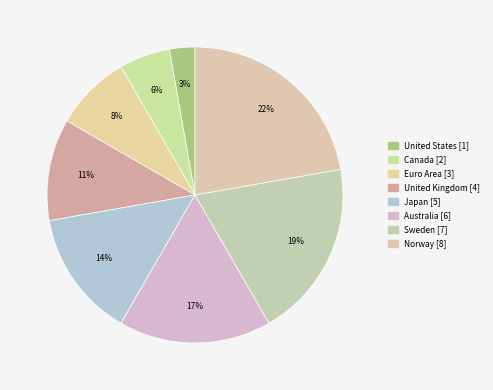

Which slice is the largest?

Norway